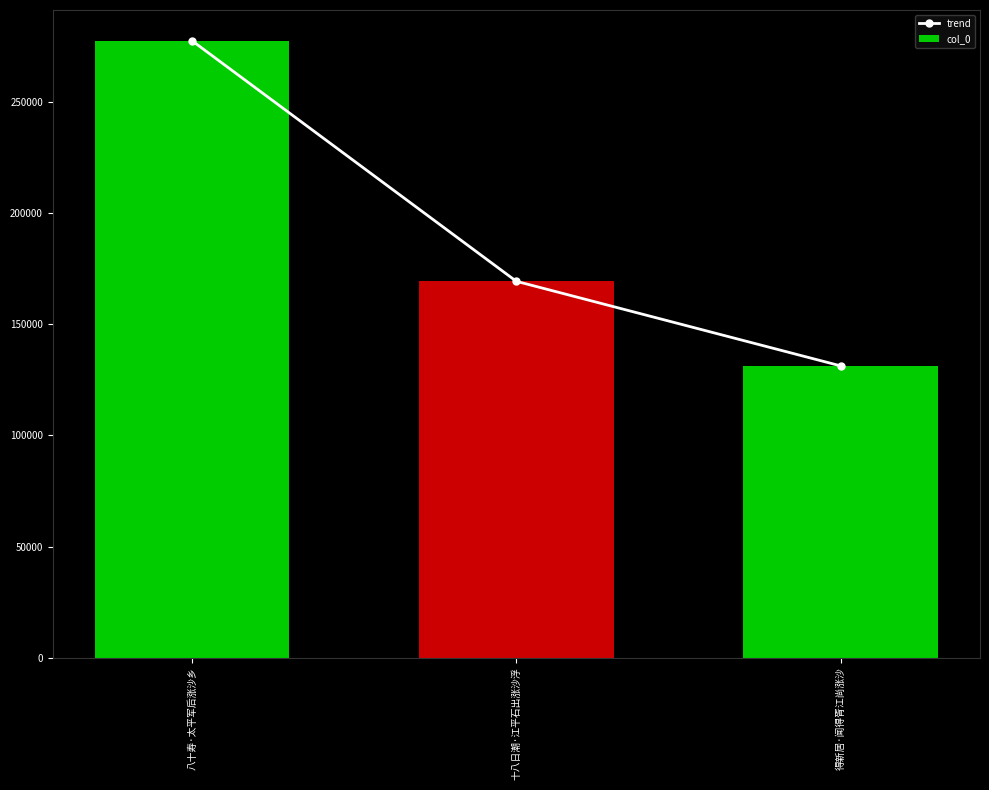

Is it true that col_0 equals 169373 at 十八日潮·江平石出涨沙浮?

True